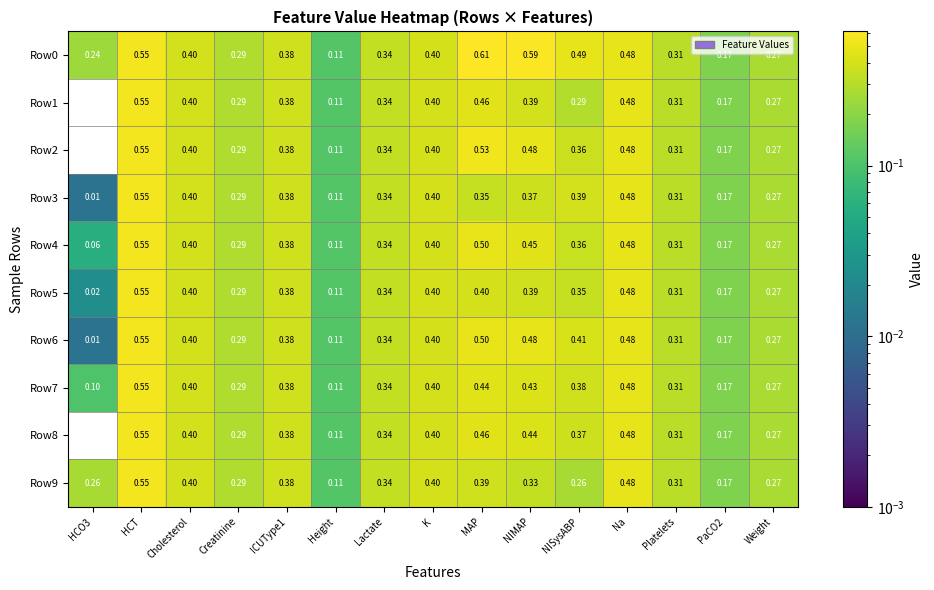

At which category is the sum across all series the highest?

HCT